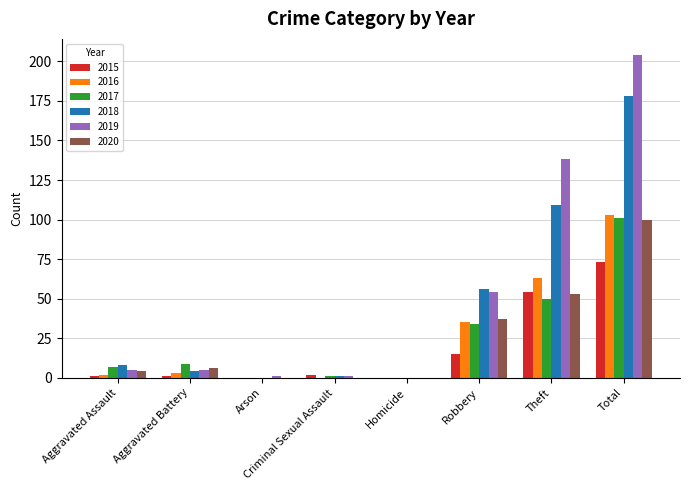

Is the value of 2020 at Arson greater than the value of 2015 at Theft?

No